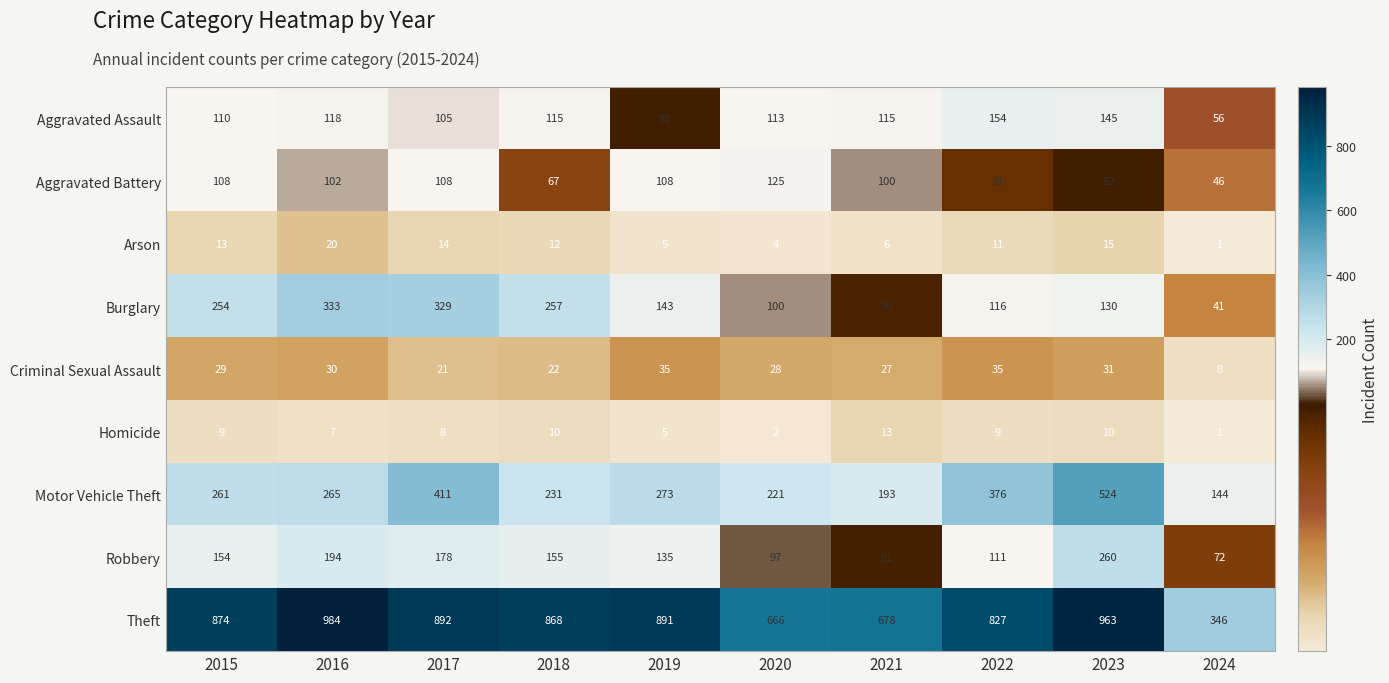

What is the maximum value for Aggravated Battery?

125